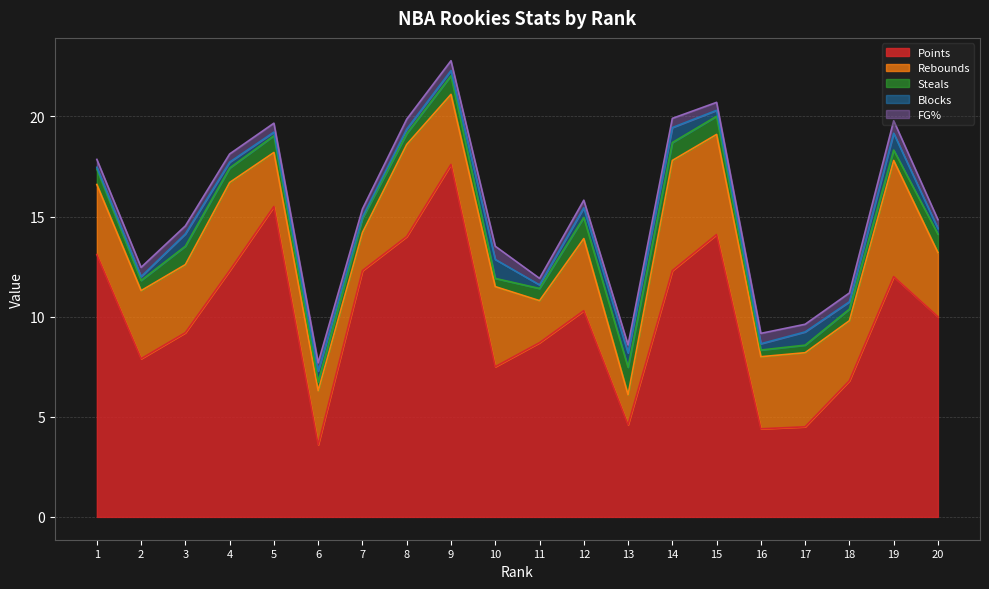

True or false: Rebounds and Steals intersect in this chart.

False